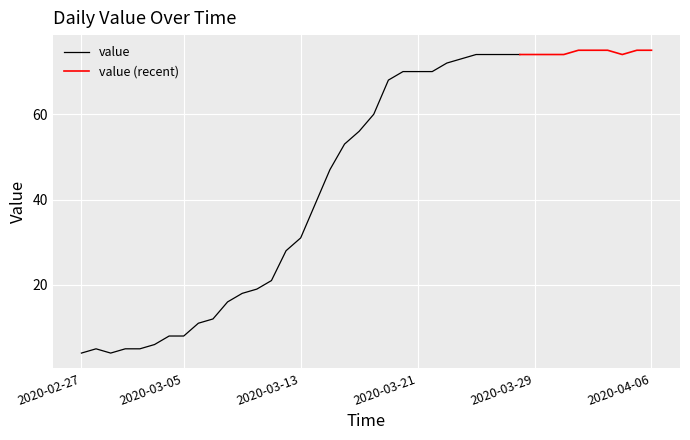

What is the label of the 9th point from the right?

2020-03-29